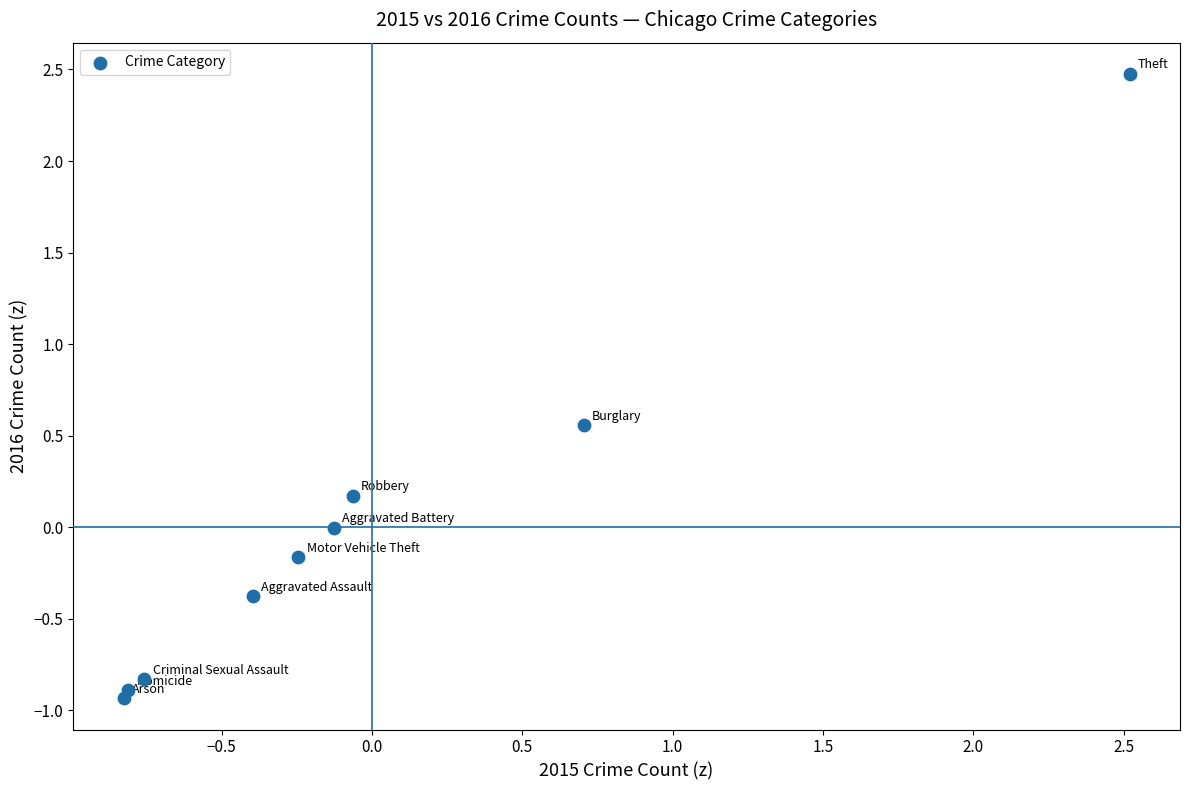

What is the range of X values (max minus min)?

3.3